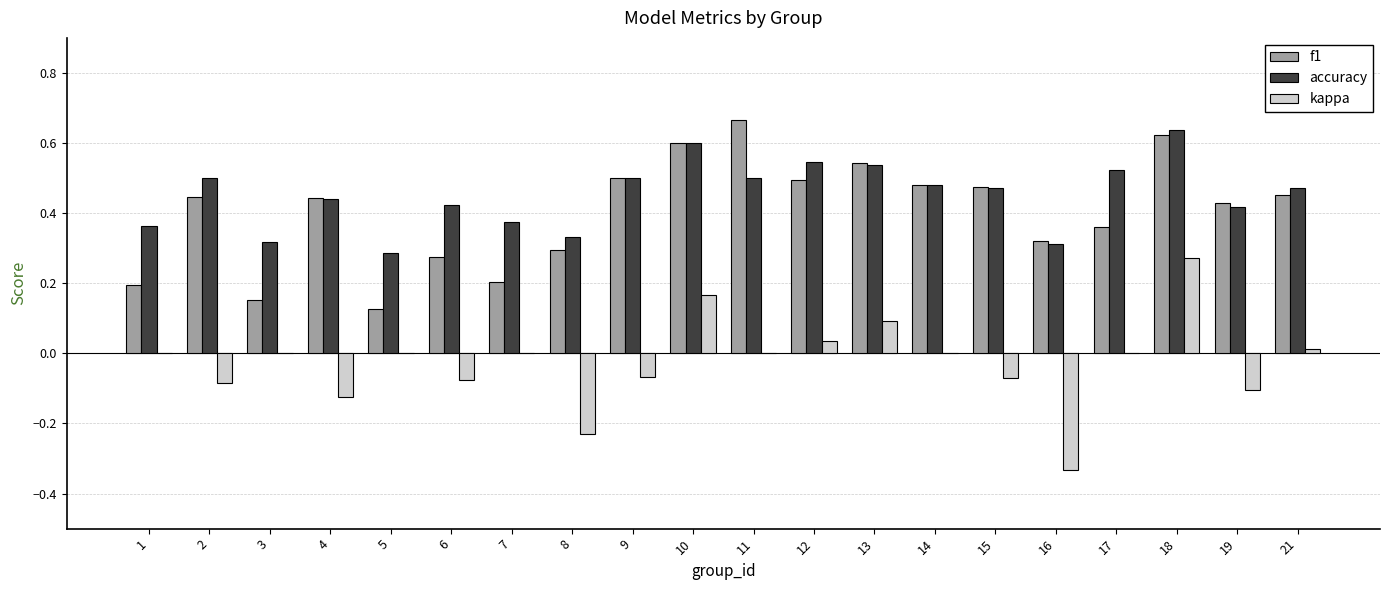

Between 5 and 10, which series saw the biggest shift?

f1